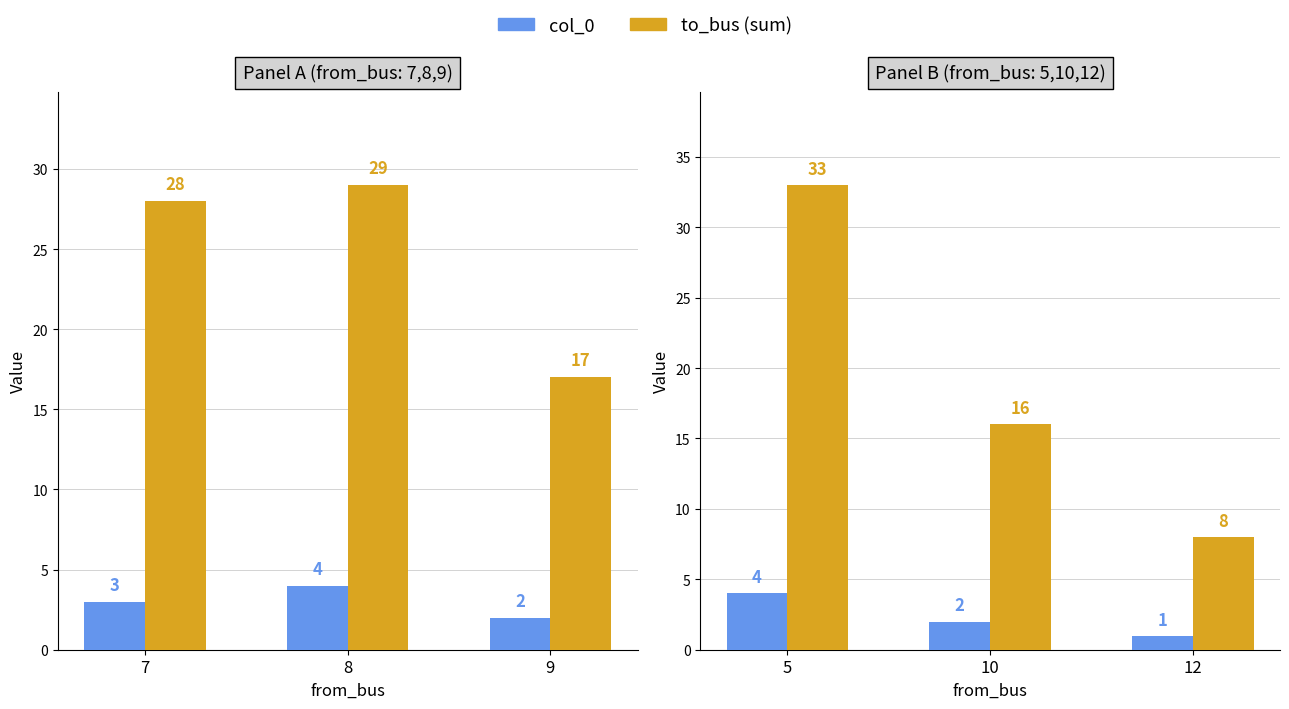

Are the bars grouped side by side (vs. stacked)?

Yes